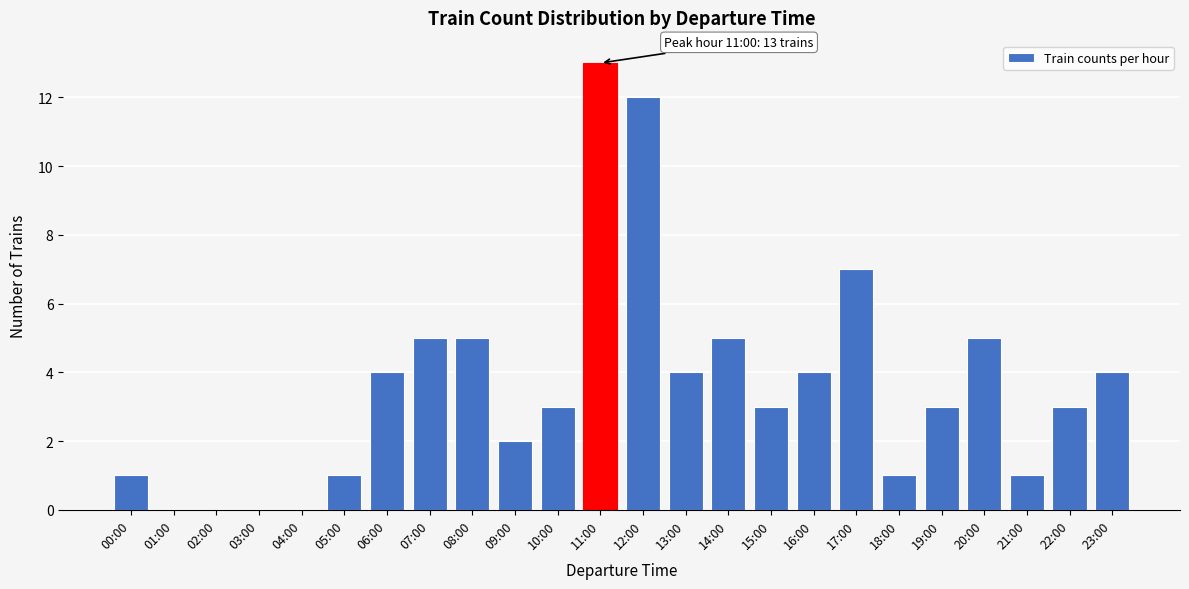

Reading left to right, list all the values displayed in this chart.

00:00=1	01:00=0	02:00=0	03:00=0	04:00=0	05:00=1	06:00=4	07:00=5	08:00=5	09:00=2	10:00=3	11:00=13	12:00=12	13:00=4	14:00=5	15:00=3	16:00=4	17:00=7	18:00=1	19:00=3	20:00=5	21:00=1	22:00=3	23:00=4